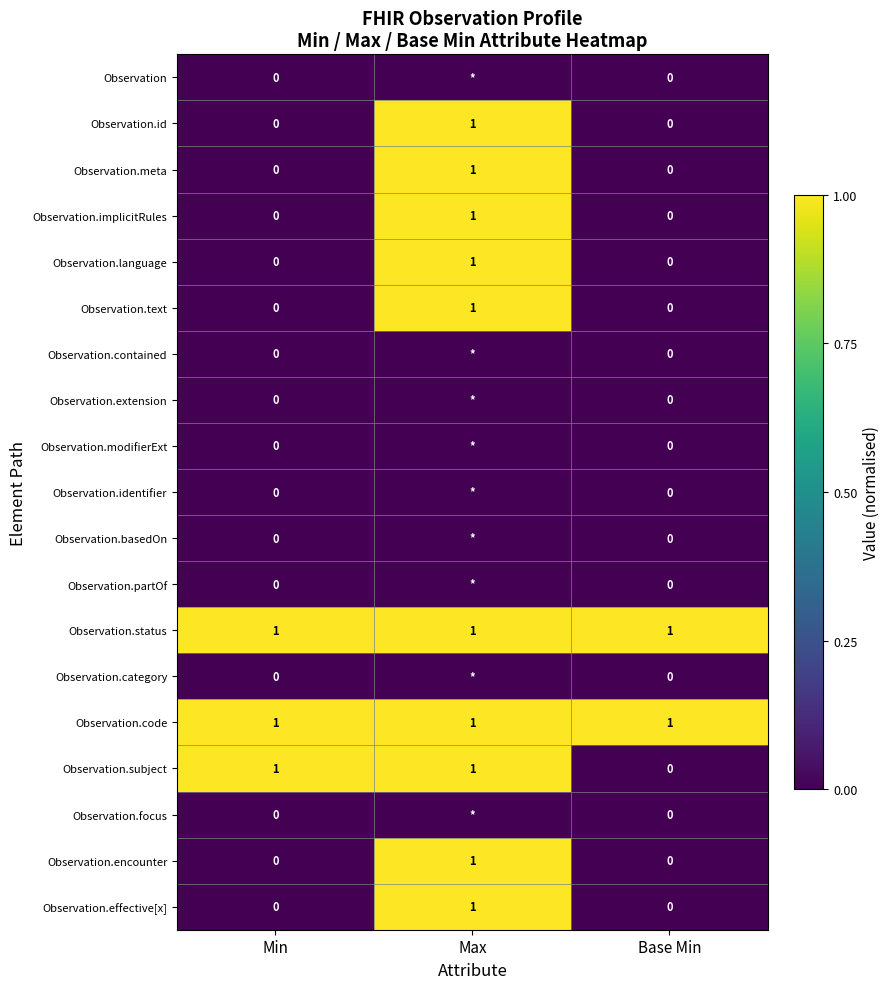

The value of Observation.id at Base Min is 0. True or false?

True